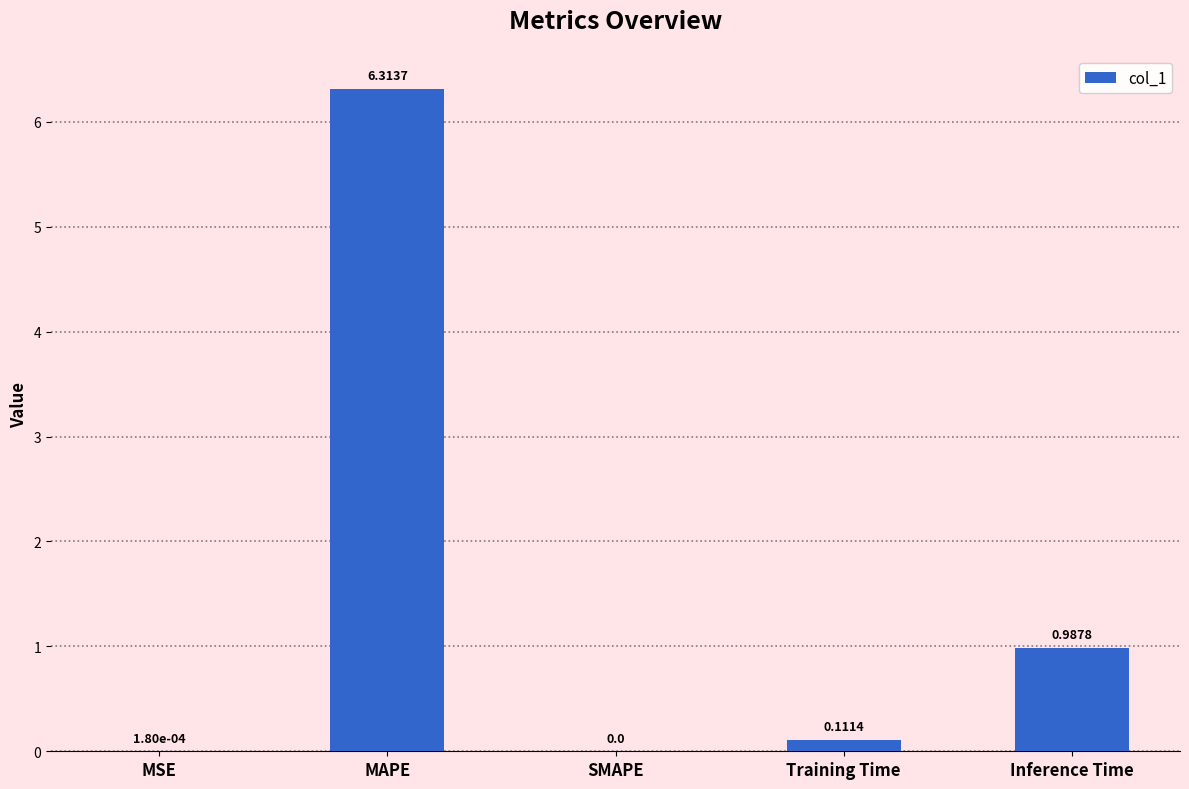

Between SMAPE and Training Time, which is larger?

Training Time